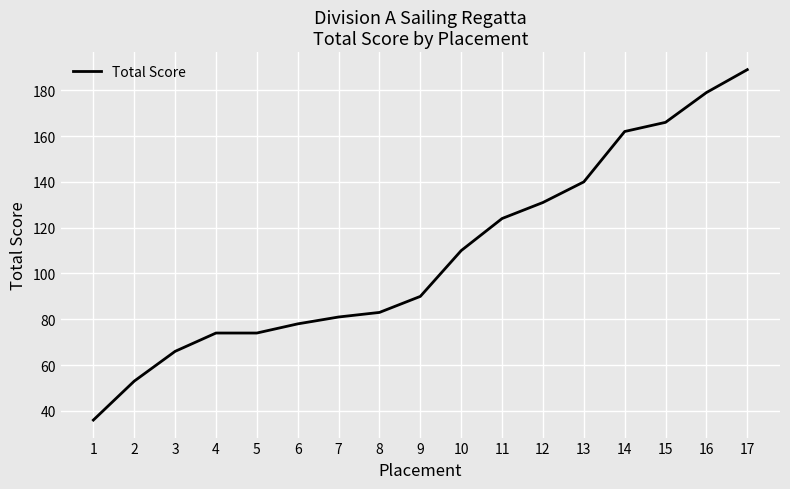

The chart shows a value of 30 at 10. True or false?

False